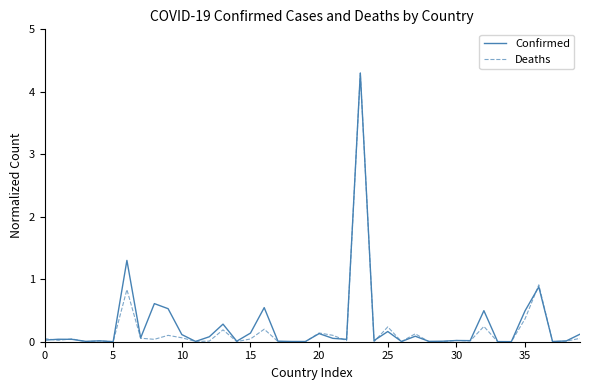

Which series has the largest range (max minus min)?

Deaths